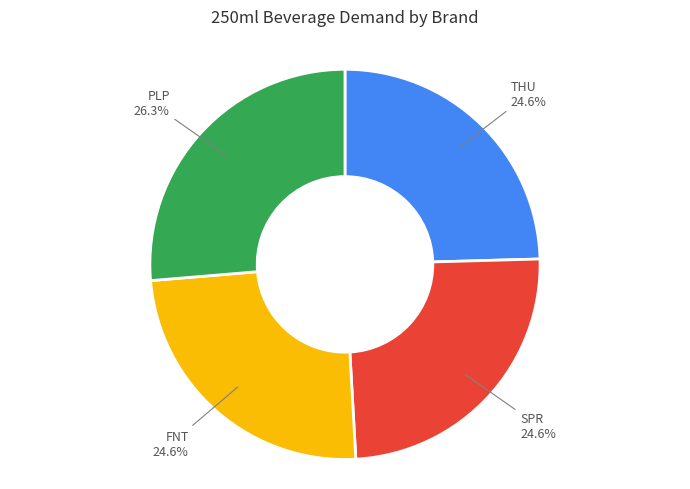

Is there a majority slice in this chart?

No